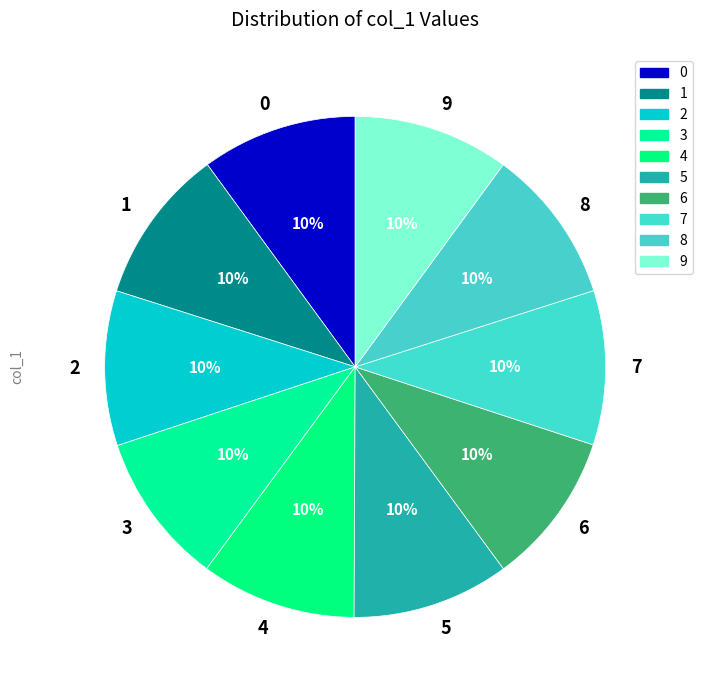

Do 8 and 1 together represent more than half of the pie?

No